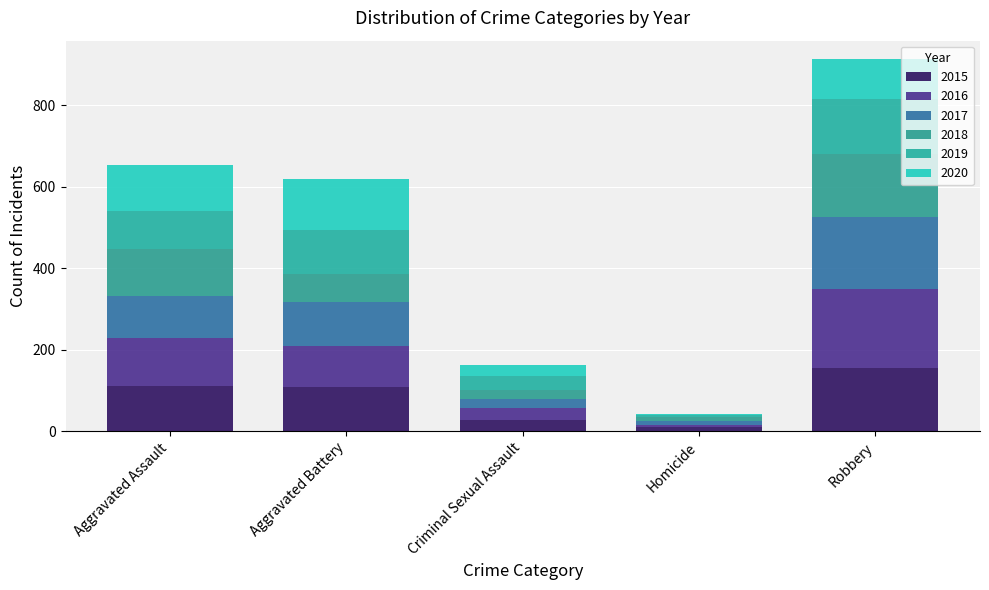

Rank the categories by 2018 value from lowest to highest.

Homicide, Criminal Sexual Assault, Aggravated Battery, Aggravated Assault, Robbery